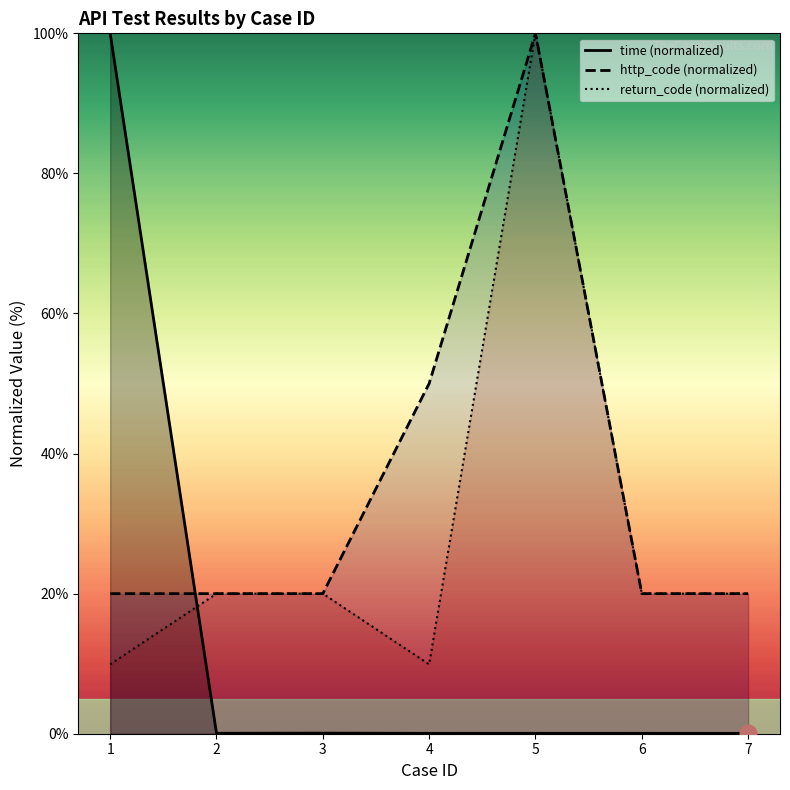

After their last crossing, which series has the higher values: time or http_code?

http_code